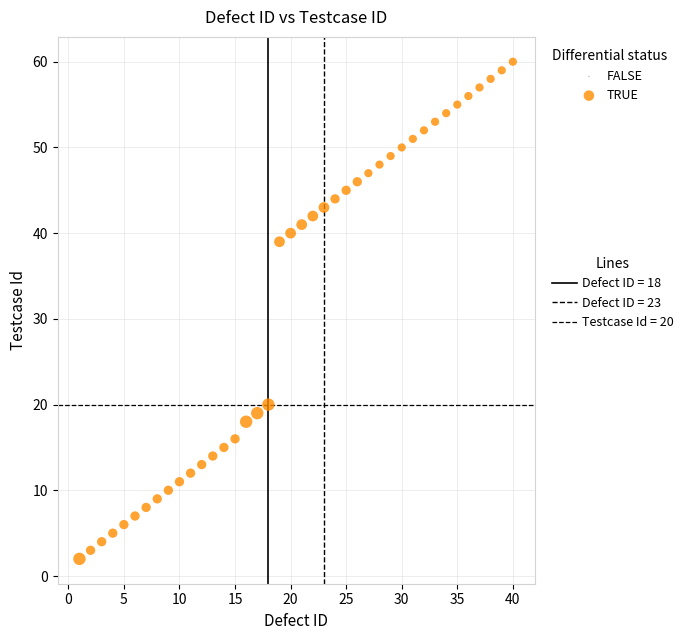

What is the range of X values (max minus min)?

39